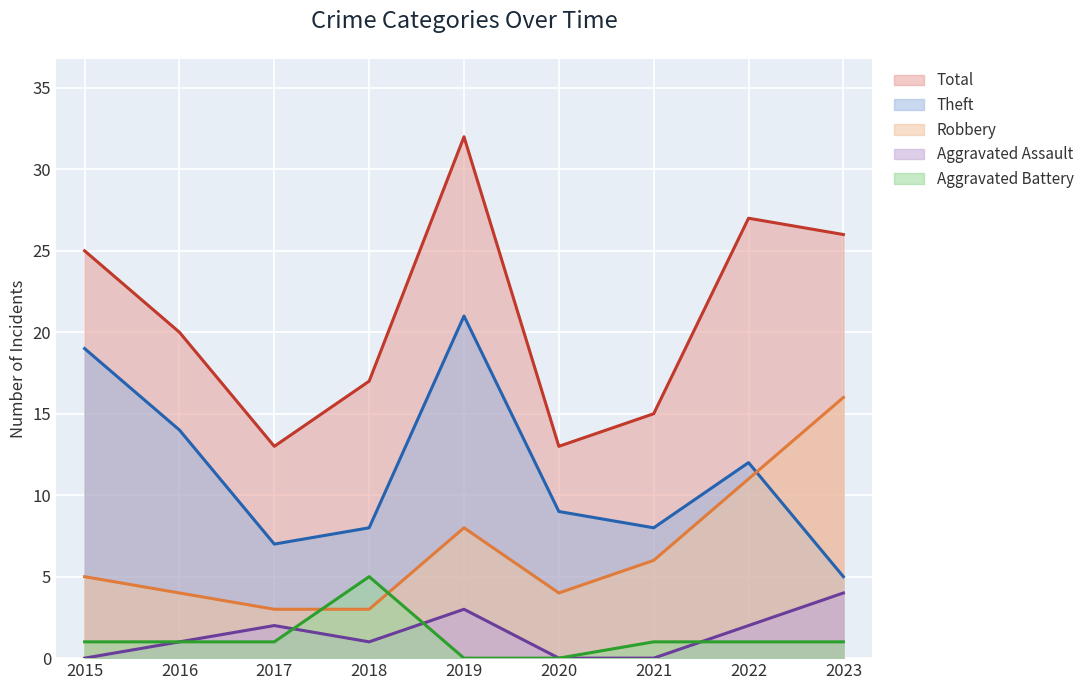

List the series in order of their peak value, lowest first.

Aggravated Assault, Aggravated Battery, Robbery, Theft, Total